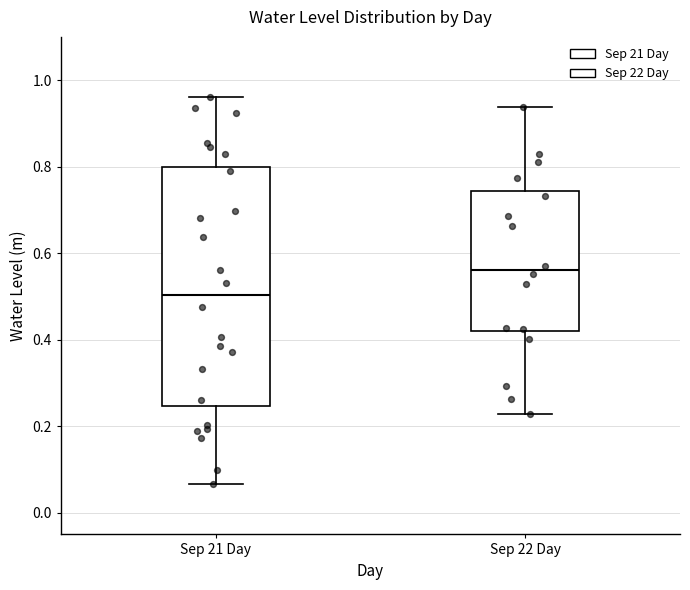

Reading left to right, read every box against the y-axis: the position of its median line, the range the box covers, and the ends of its whiskers. The values are not printed on the chart, so give them approximately, as read against the axis.

Sep 21 Day: median 0.50, box 0.24 to 0.80, whiskers 0.06 to 0.96
Sep 22 Day: median 0.56, box 0.42 to 0.74, whiskers 0.22 to 0.94